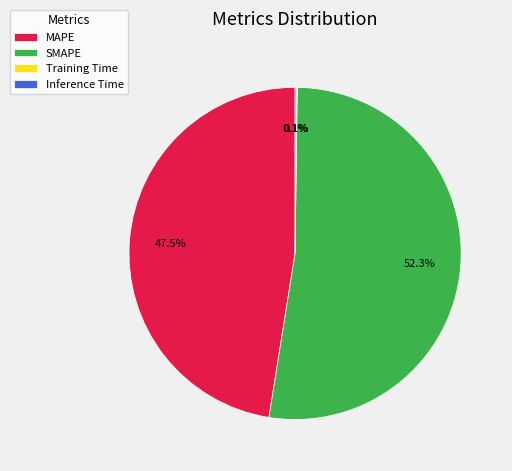

To the nearest percent, what percentage of the pie is SMAPE?

52%